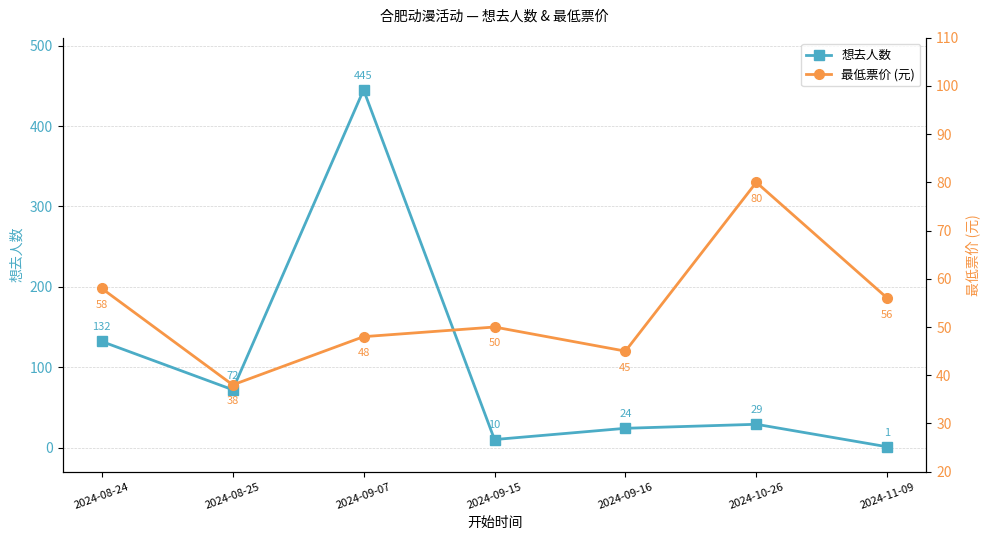

Which series has the largest total across all categories?

想去人数